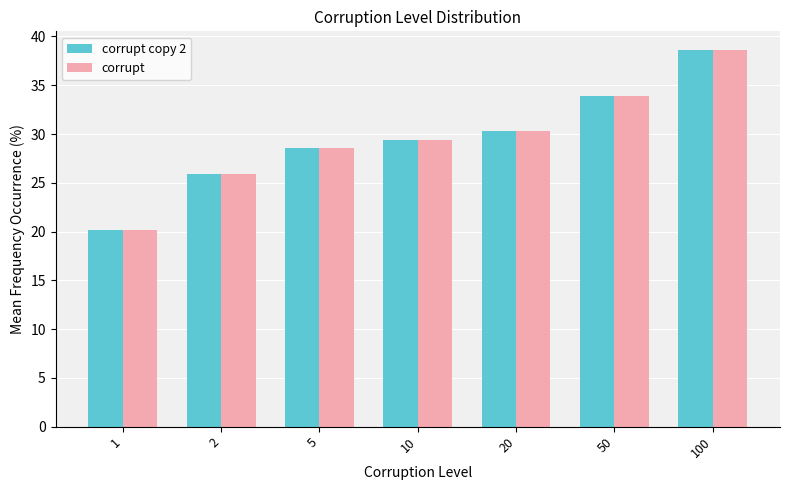

How many distinct data groups are displayed?

2